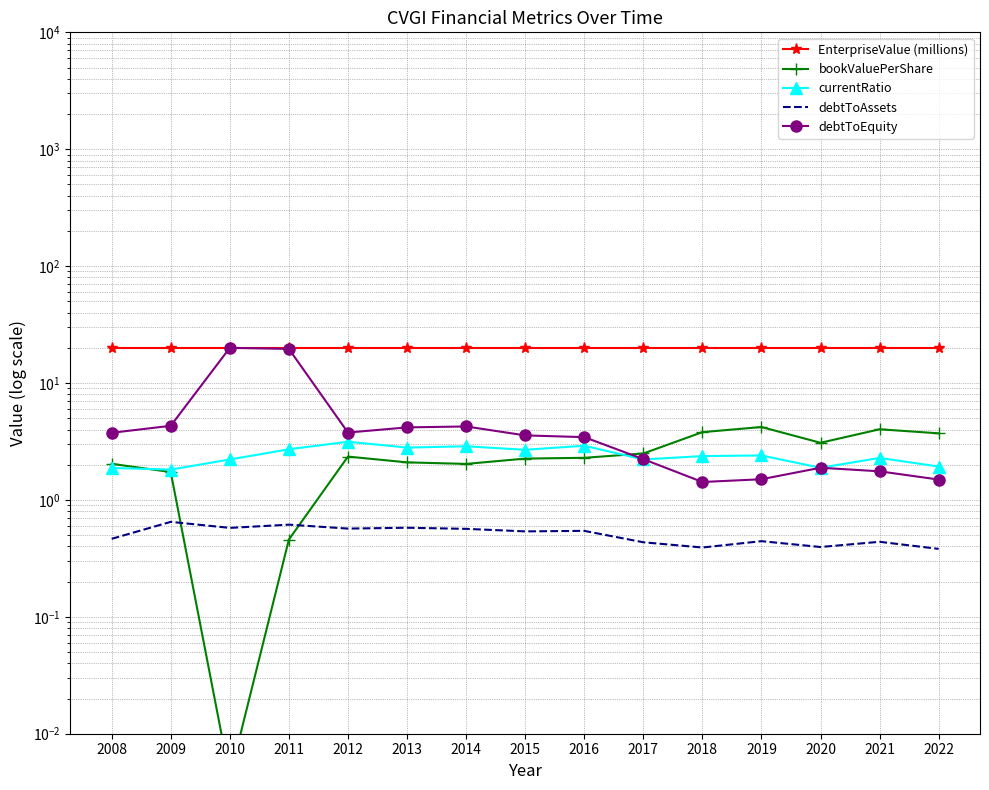

List the labels in order of debtToEquity value, smallest first.

2018, 2022, 2019, 2021, 2020, 2017, 2016, 2015, 2008, 2012, 2013, 2014, 2009, 2011, 2010